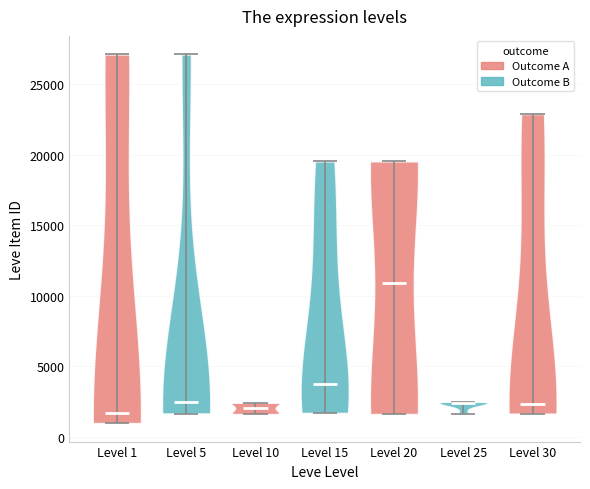

Which violin has the highest median line?

Level 20